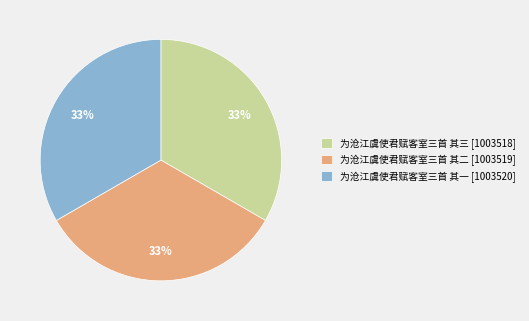

What percentage is the 为沧江虞使君赋客室三首 其二 slice, to the nearest percent?

33%